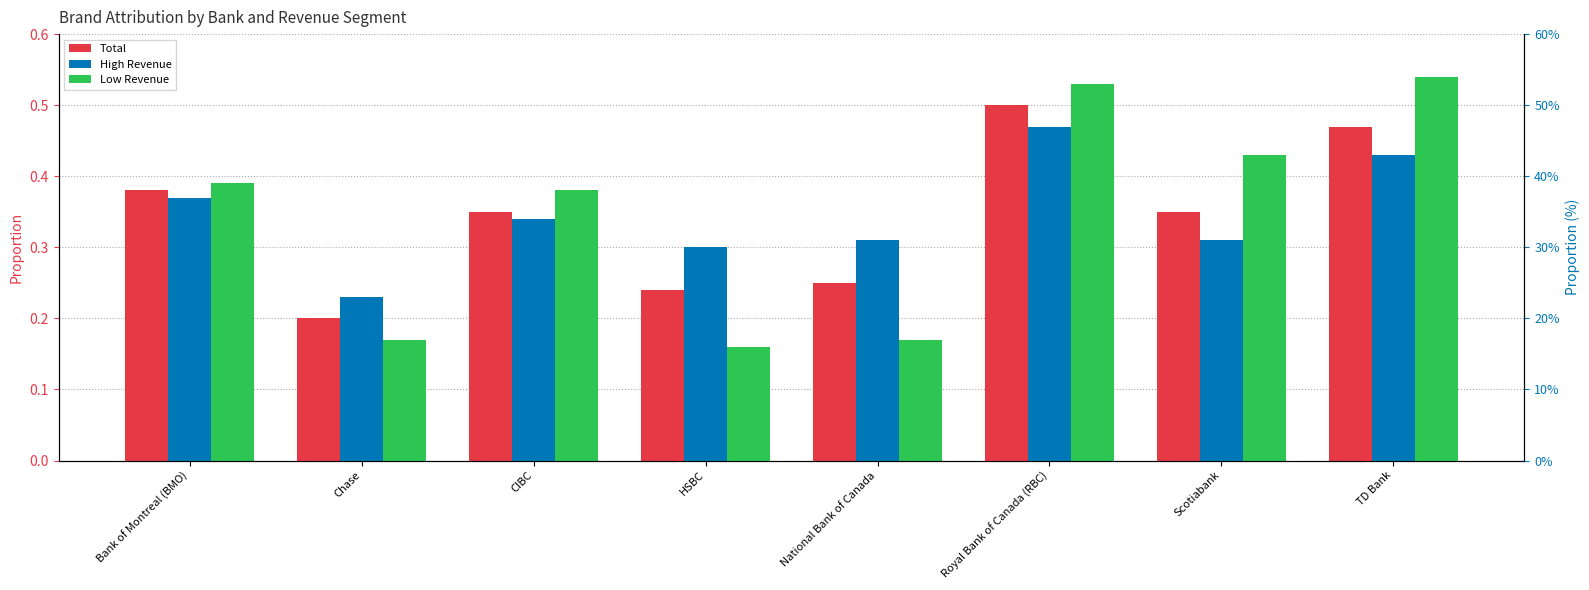

Reading right to left, what are all the values shown in this chart?

Total: 0.5	0.3	0.5	0.2	0.2	0.3	0.2	0.4
High Revenue: 0.4	0.3	0.5	0.3	0.3	0.3	0.2	0.4
Low Revenue: 0.5	0.4	0.5	0.2	0.2	0.4	0.2	0.4